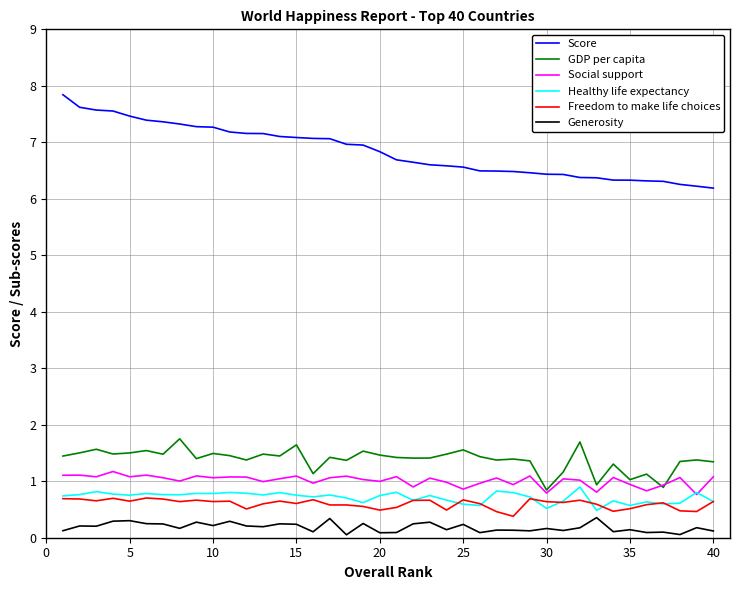

True or false: Freedom to make life choices and Score intersect in this chart.

False